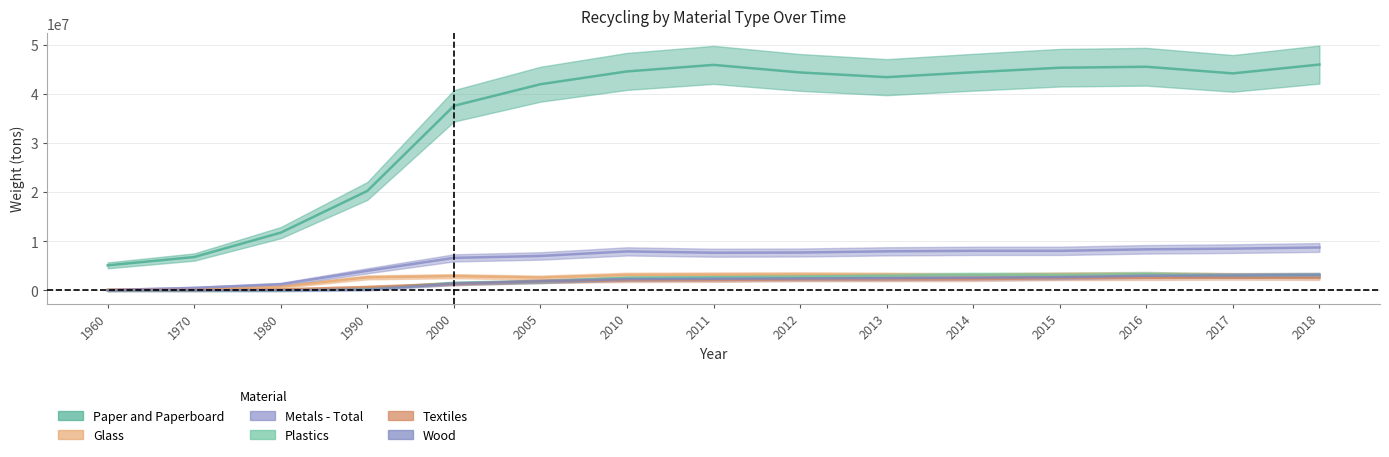

How many interior local valleys does the Plastics series have?

2